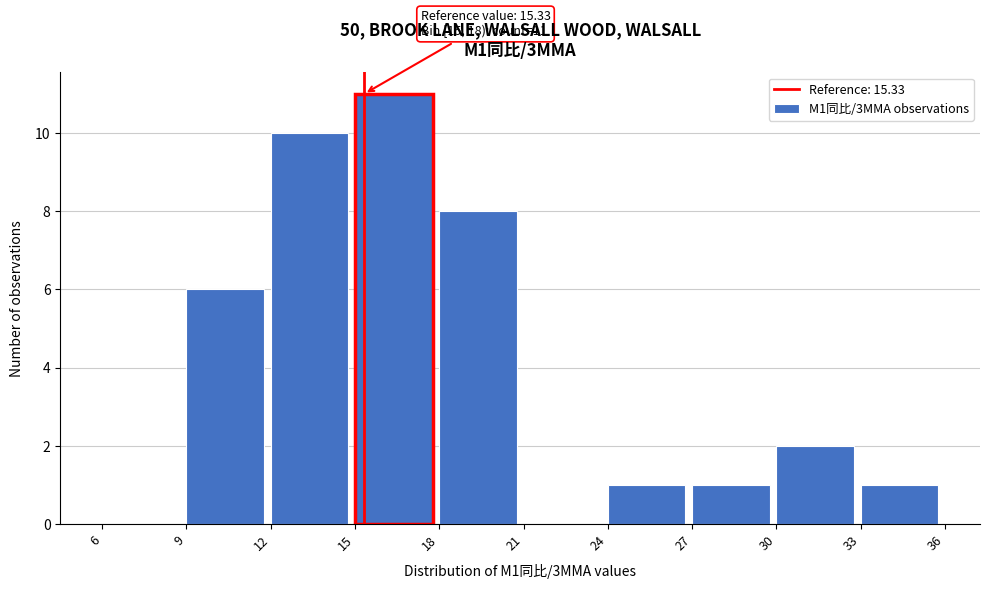

Over which range of the x-axis is the bar tallest?

15 to 18